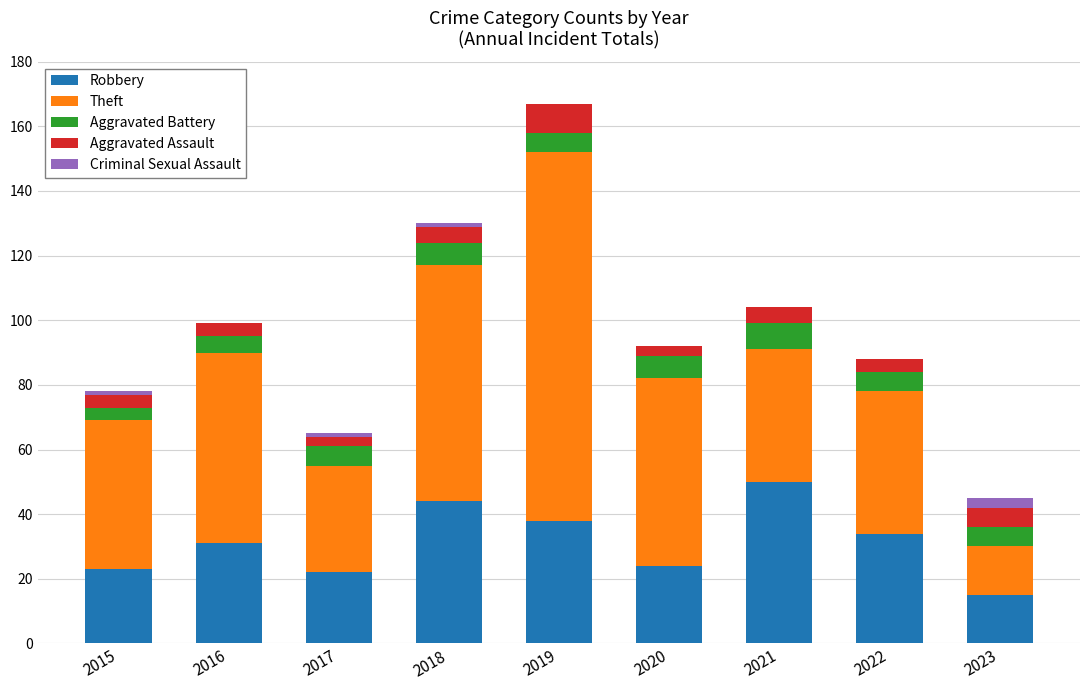

The value of Robbery at 2021 is 50. True or false?

True